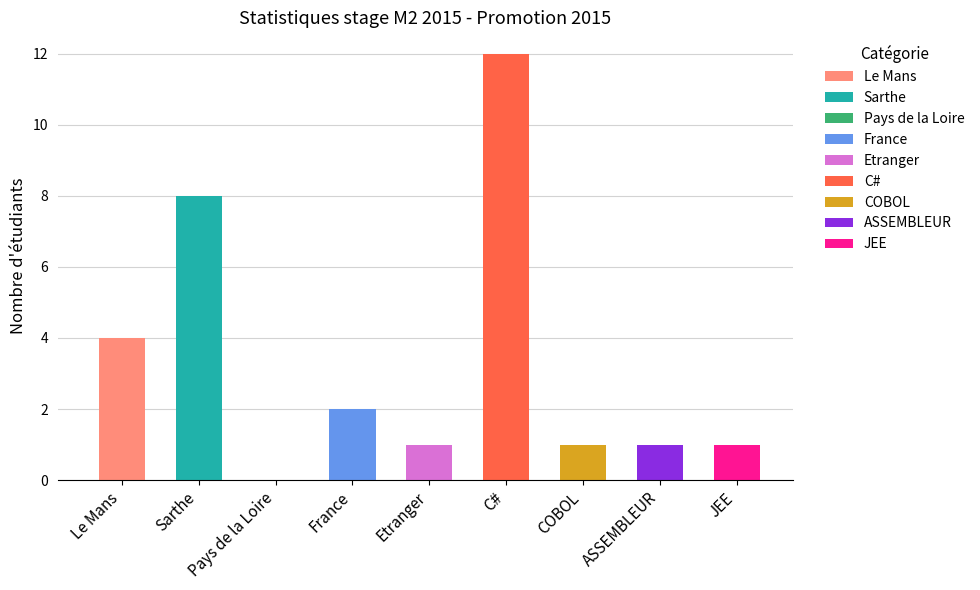

True or false: the data shows 1 at Le Mans.

False